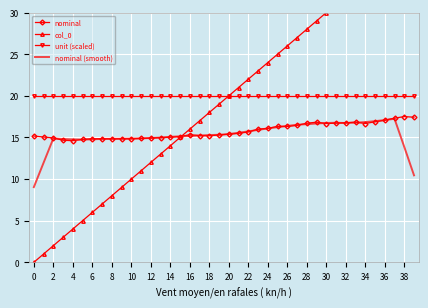

Is it true that nominal (smooth) equals 5.5 at 12?

False